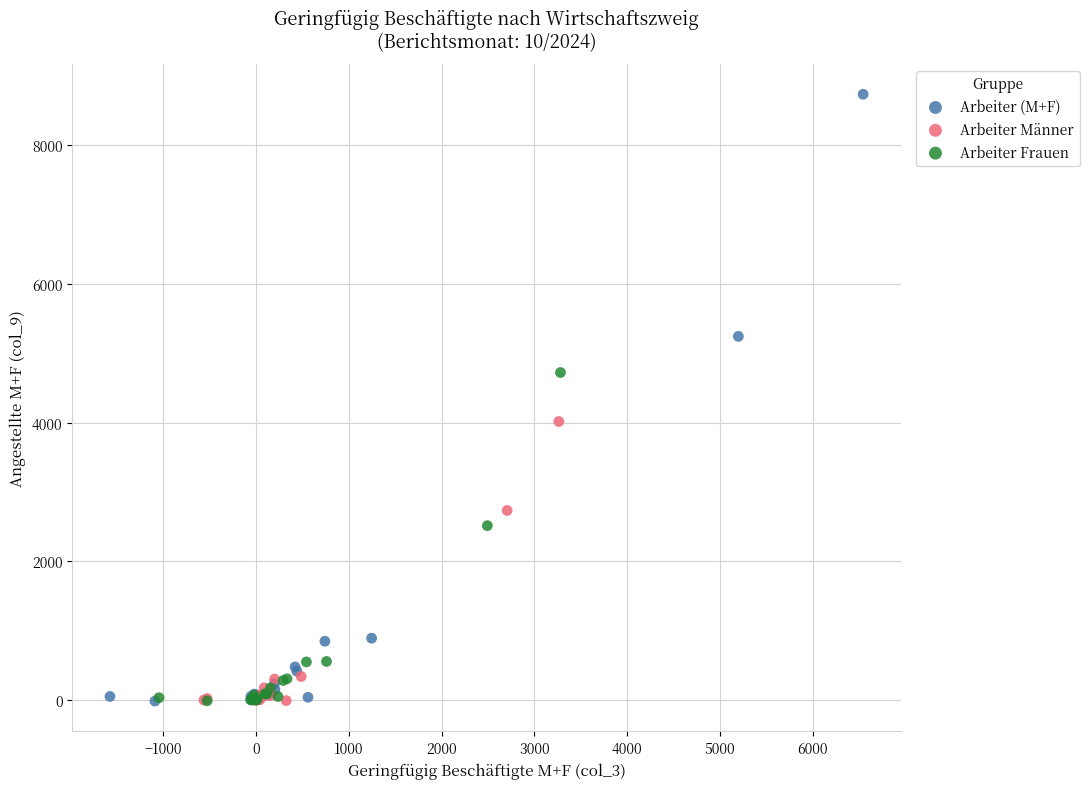

Which series reaches the maximum Y coordinate?

Arbeiter (M+F)